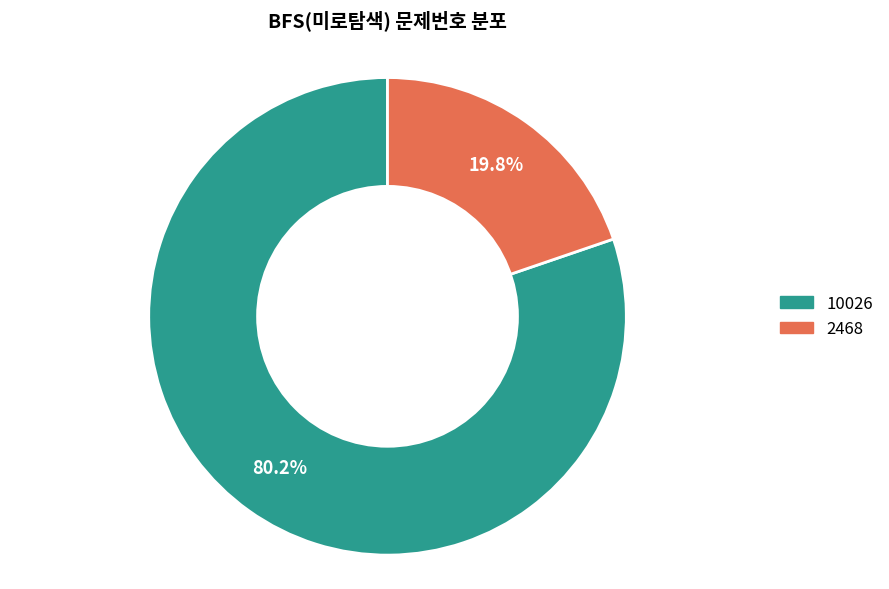

Approximately how many times larger is the value at 2468 compared to 10026?

0.2